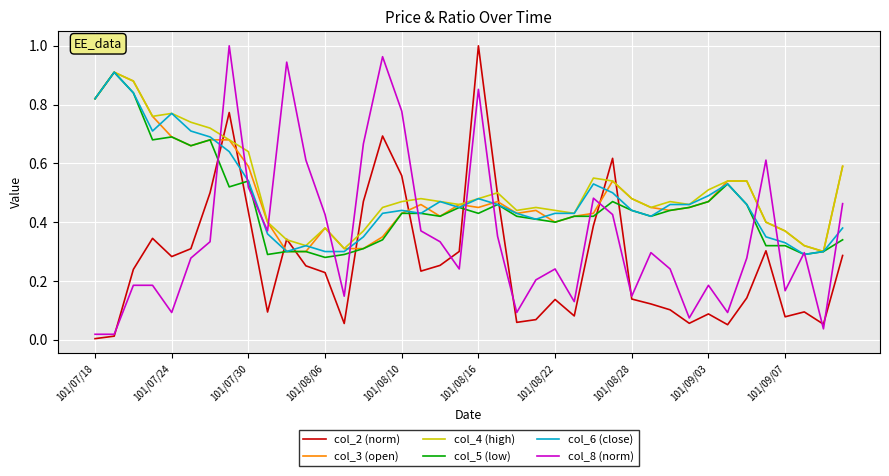

Which series has the largest total across all categories?

col_4 (high)